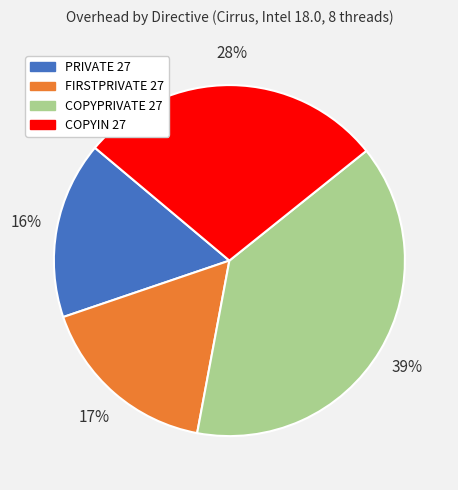

To the nearest percent, what is the average slice percentage?

25%